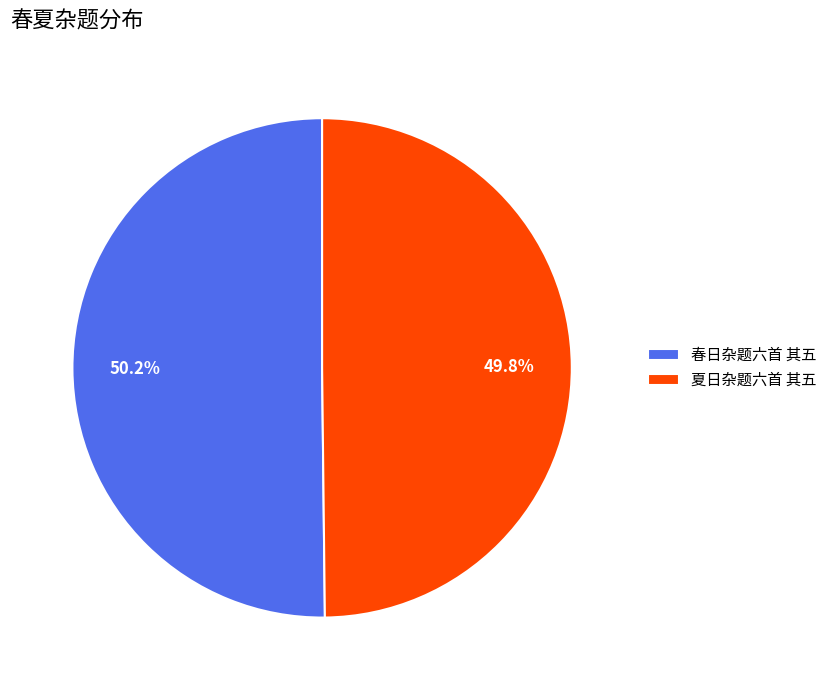

Is there a majority slice in this chart?

Yes